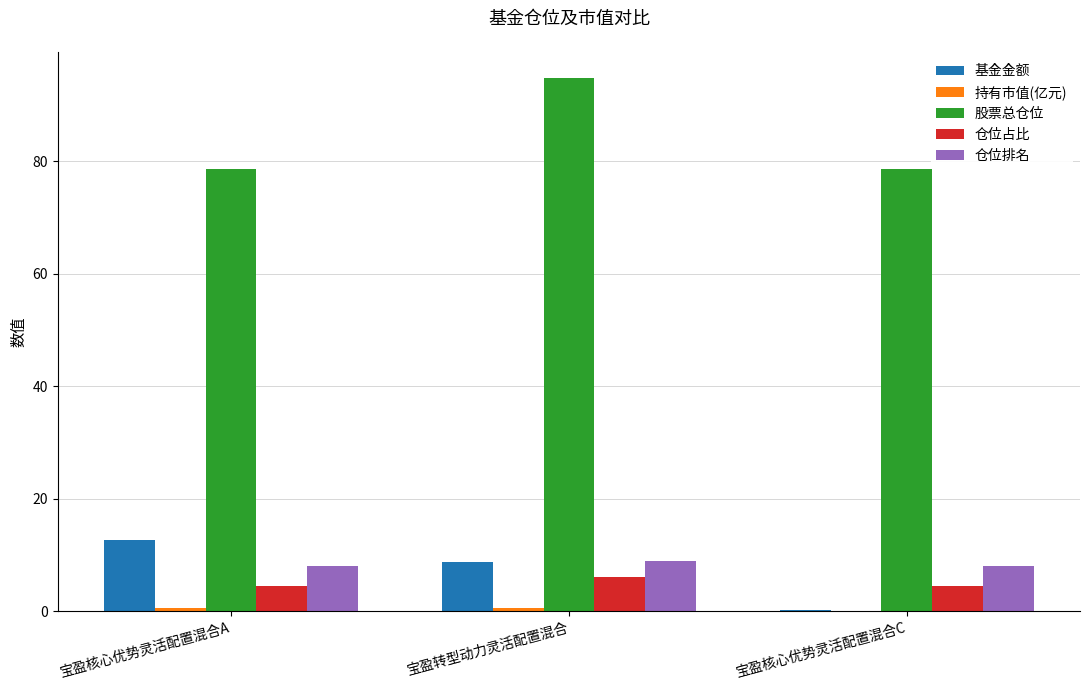

Which series changed the most between 宝盈转型动力灵活配置混合 and 宝盈核心优势灵活配置混合C?

股票总仓位